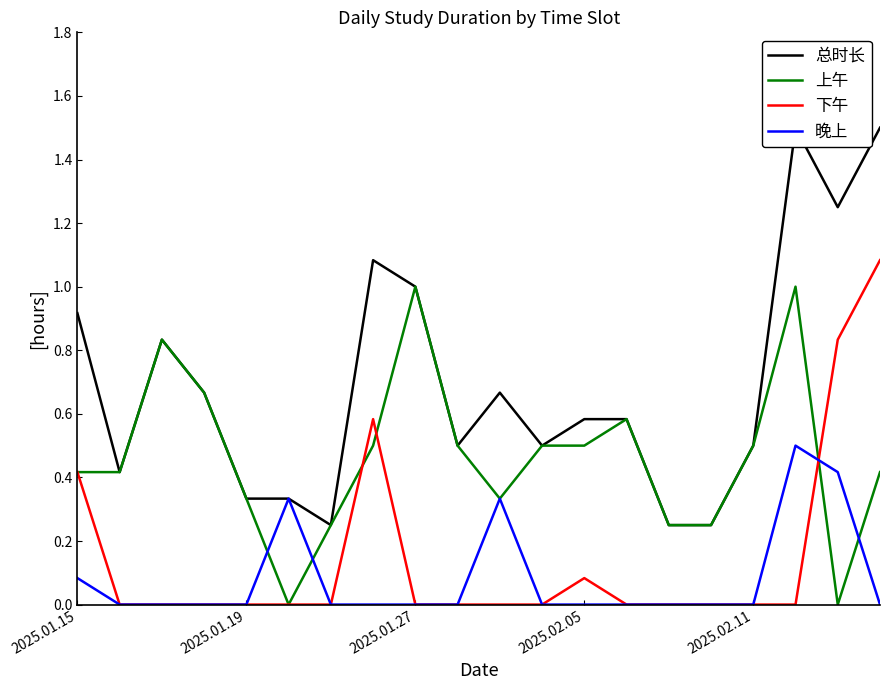

The value of 上午 at 2025.02.11 is 0.3. True or false?

False